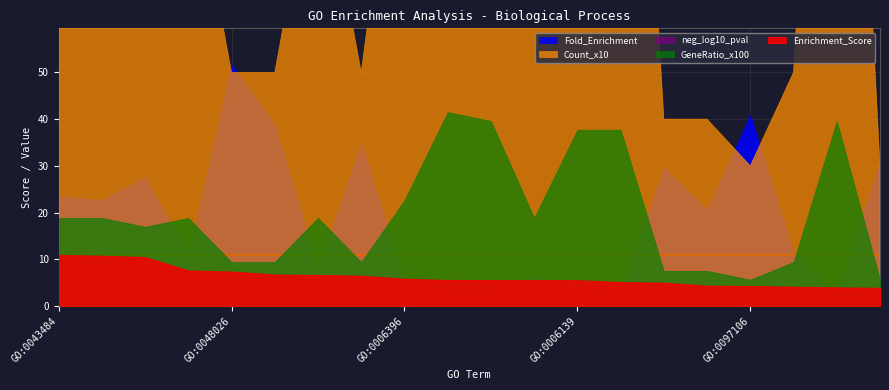

List the series in order of their peak value, lowest first.

Enrichment_Score, neg_log10_pval, GeneRatio_x100, Fold_Enrichment, Count_x10